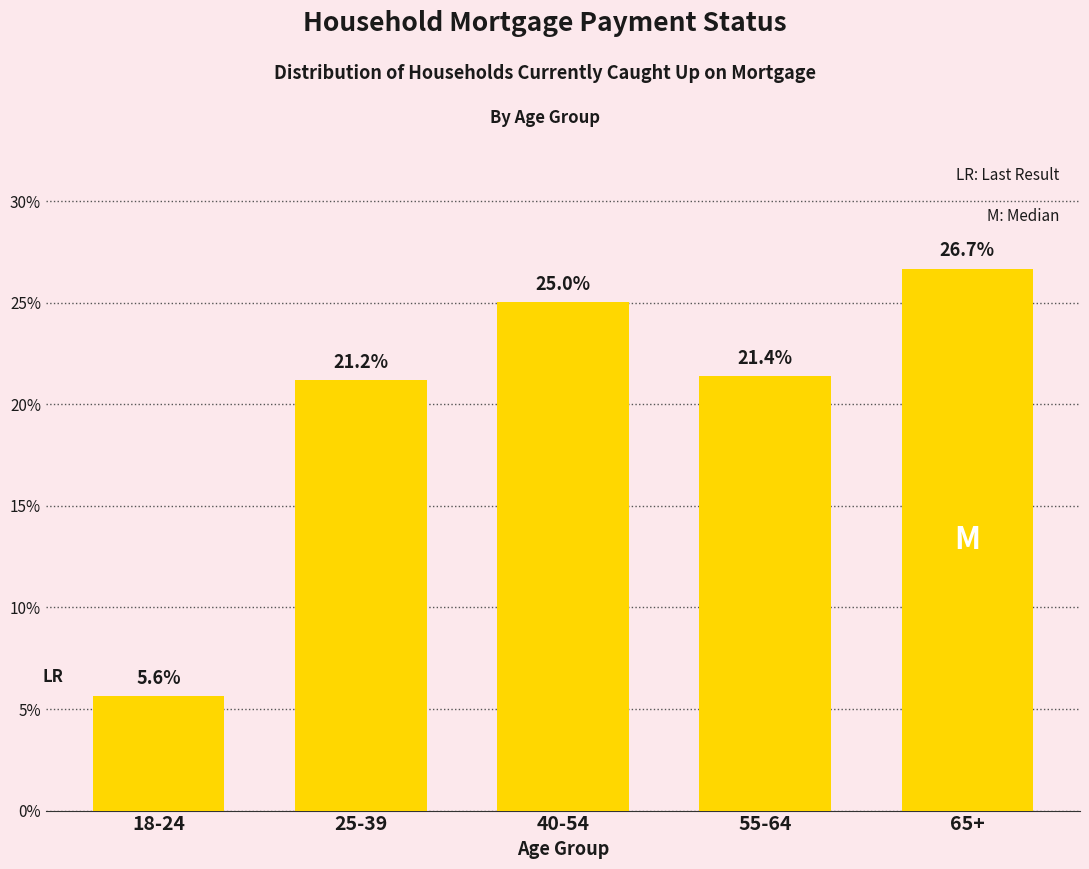

Reading left to right, list all the values displayed in this chart.

5.6	21.2	25.0	21.4	26.7